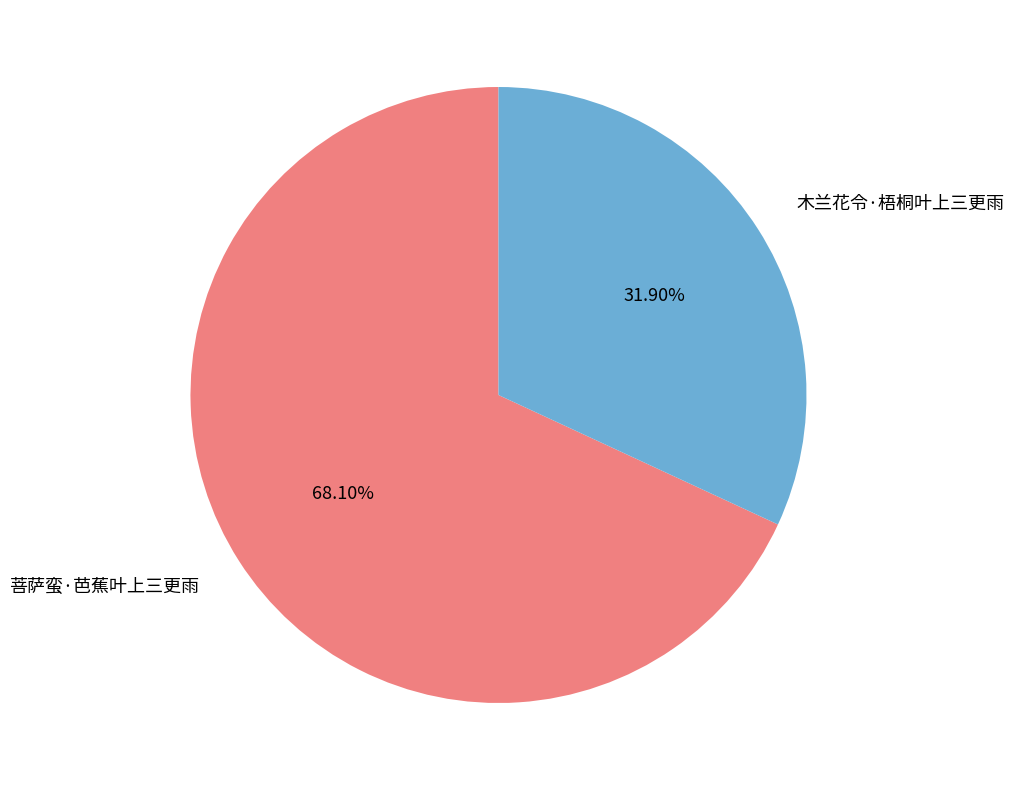

To the nearest percent, what is the difference between the largest and smallest slice percentages?

36%